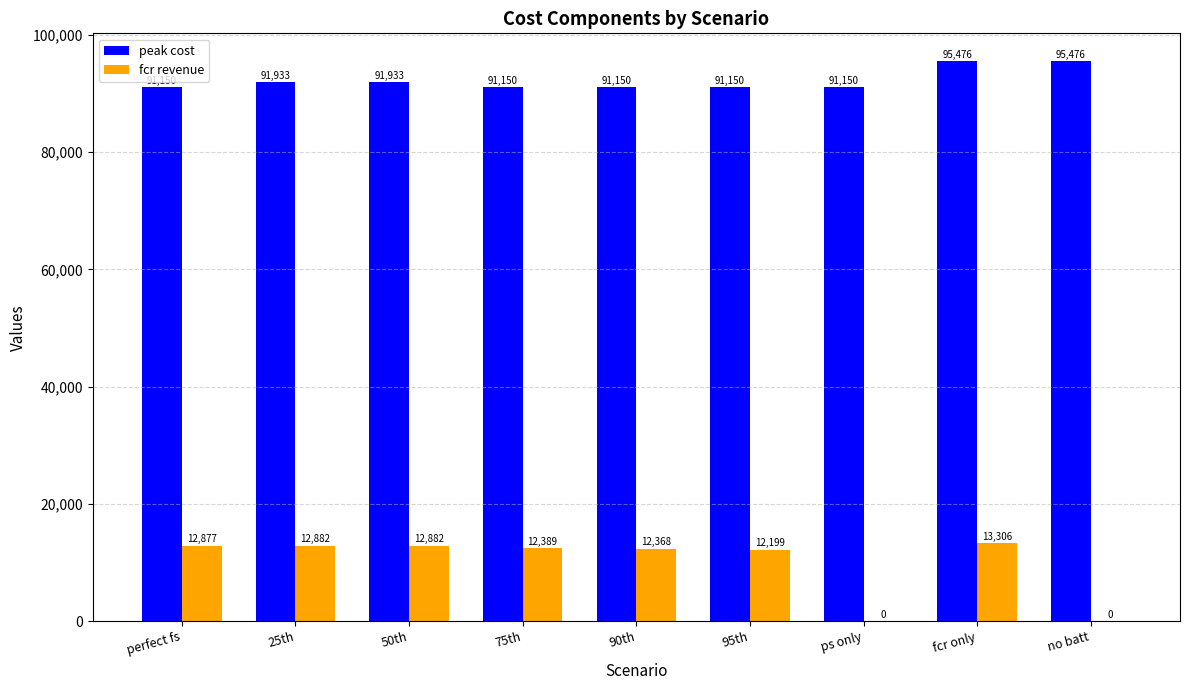

How many series are shown in this chart?

2